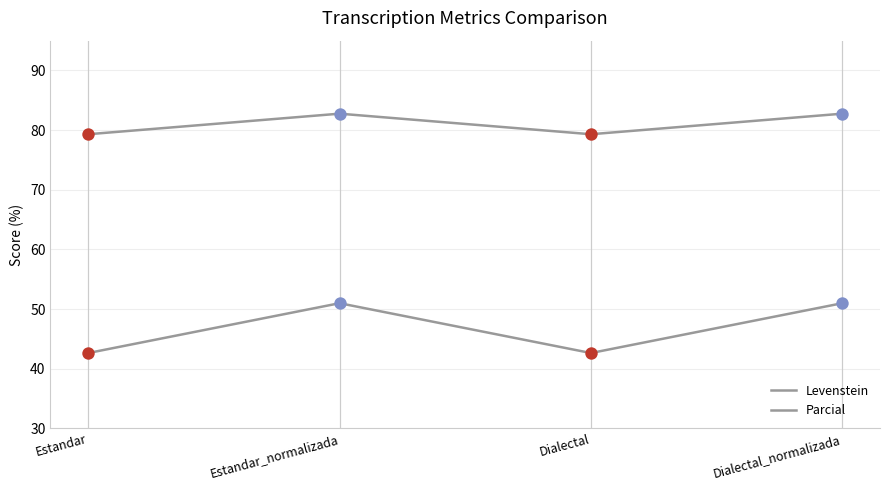

Which series has the largest total across all categories?

Parcial